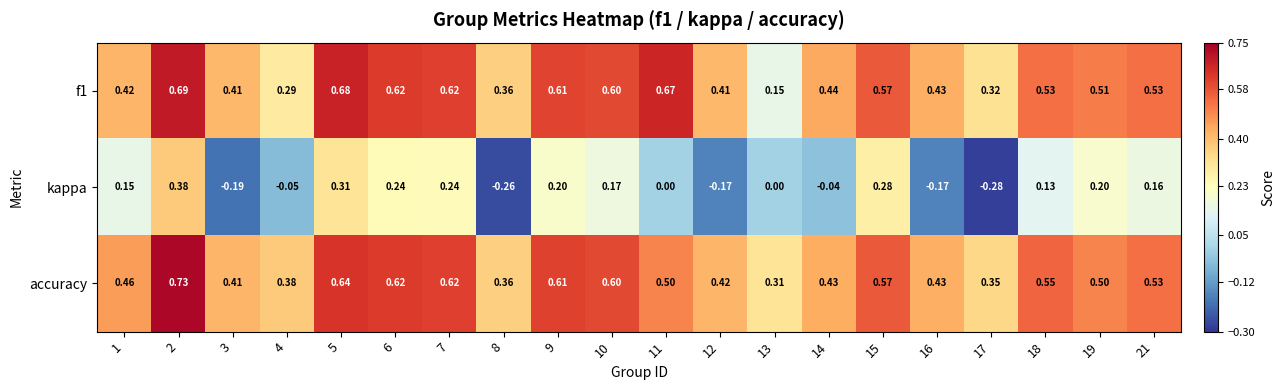

Between 1 and 4, which series saw the biggest shift?

kappa